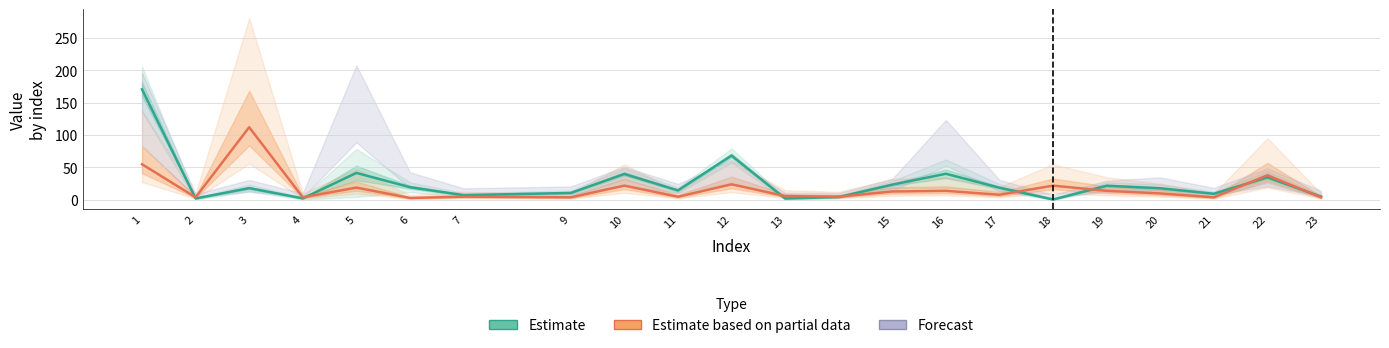

Between which two adjacent categories do Estimate and Estimate based on partial data first intersect?

1 and 2